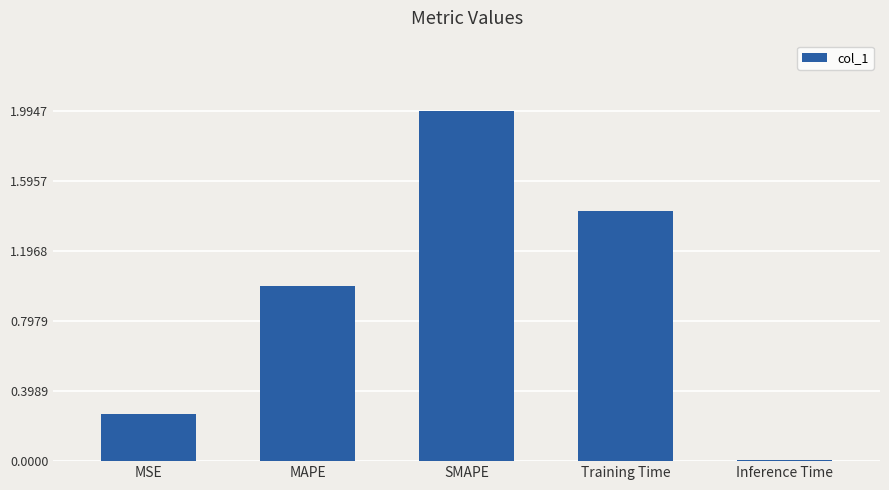

What is the label of the 4th bar from the right?

MAPE